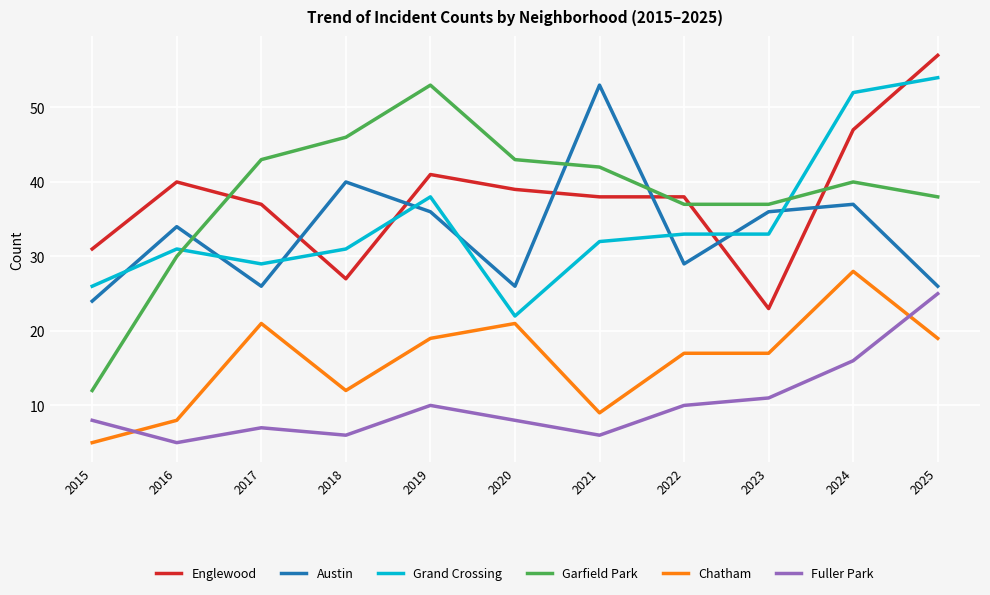

Reading left to right, extract all data points from this chart.

Englewood: 2015=31	2016=40	2017=37	2018=27	2019=41	2020=39	2021=38	2022=38	2023=23	2024=47	2025=57
Austin: 2015=24	2016=34	2017=26	2018=40	2019=36	2020=26	2021=53	2022=29	2023=36	2024=37	2025=26
Grand Crossing: 2015=26	2016=31	2017=29	2018=31	2019=38	2020=22	2021=32	2022=33	2023=33	2024=52	2025=54
Garfield Park: 2015=12	2016=30	2017=43	2018=46	2019=53	2020=43	2021=42	2022=37	2023=37	2024=40	2025=38
Chatham: 2015=5	2016=8	2017=21	2018=12	2019=19	2020=21	2021=9	2022=17	2023=17	2024=28	2025=19
Fuller Park: 2015=8	2016=5	2017=7	2018=6	2019=10	2020=8	2021=6	2022=10	2023=11	2024=16	2025=25